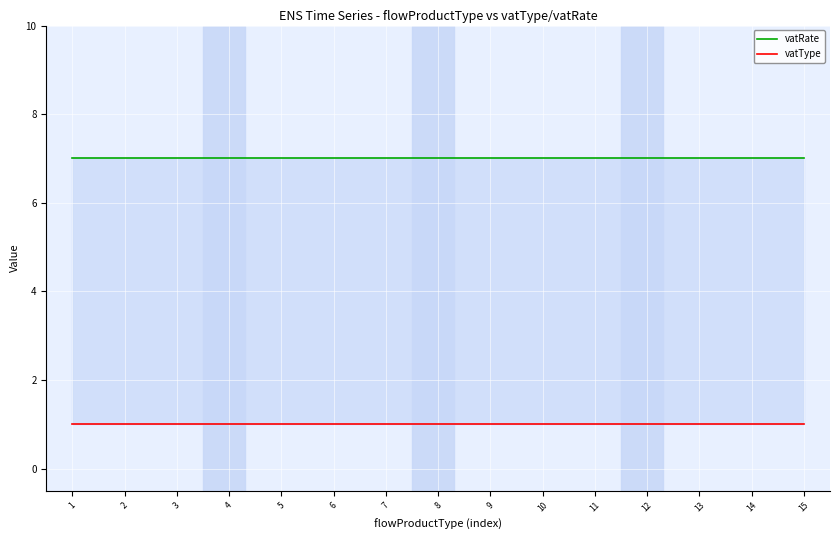

What is the sum of the vatType values at 6 and 5?

2